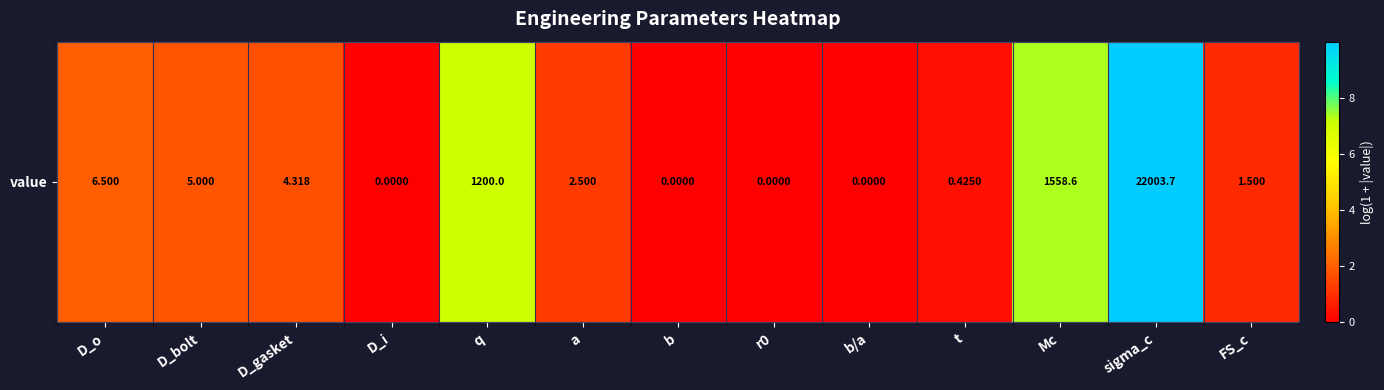

Rank the categories by value from highest to lowest.

sigma_c, Mc, q, D_o, D_bolt, D_gasket, a, FS_c, t, D_i, b, r0, b/a